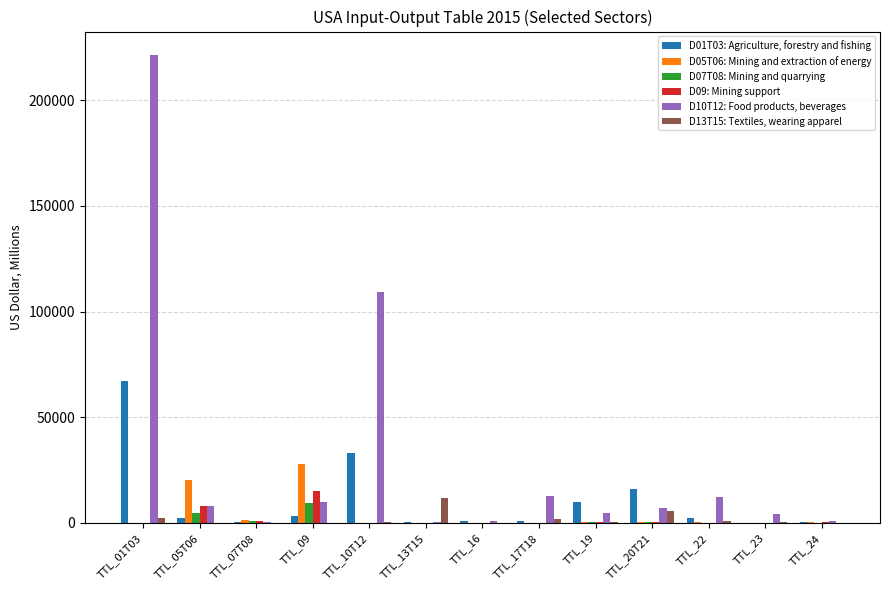

Which series has the largest total across all categories?

D10T12: Food products, beverages